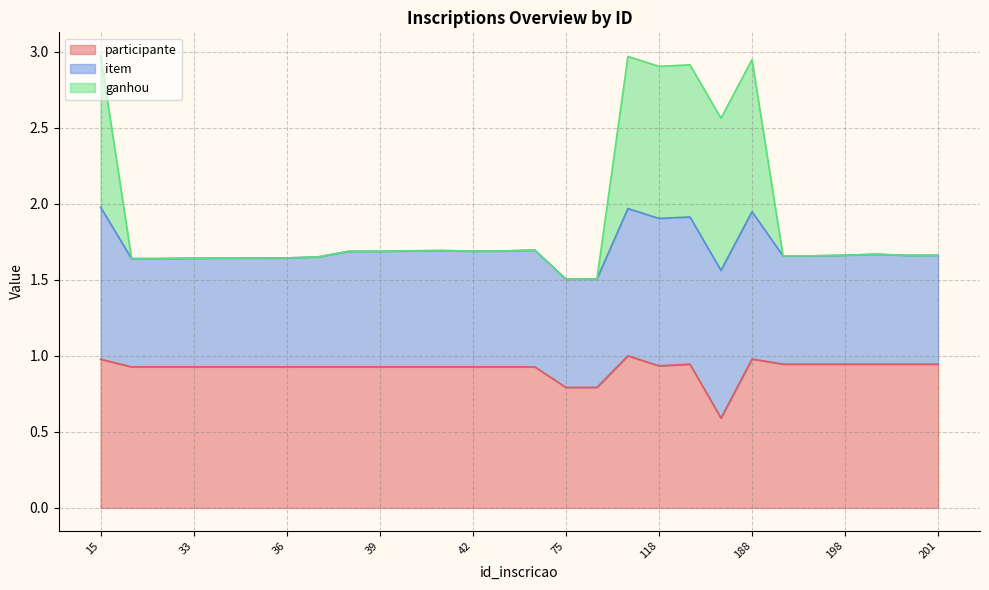

What is the total value across all series at 42?

1.7